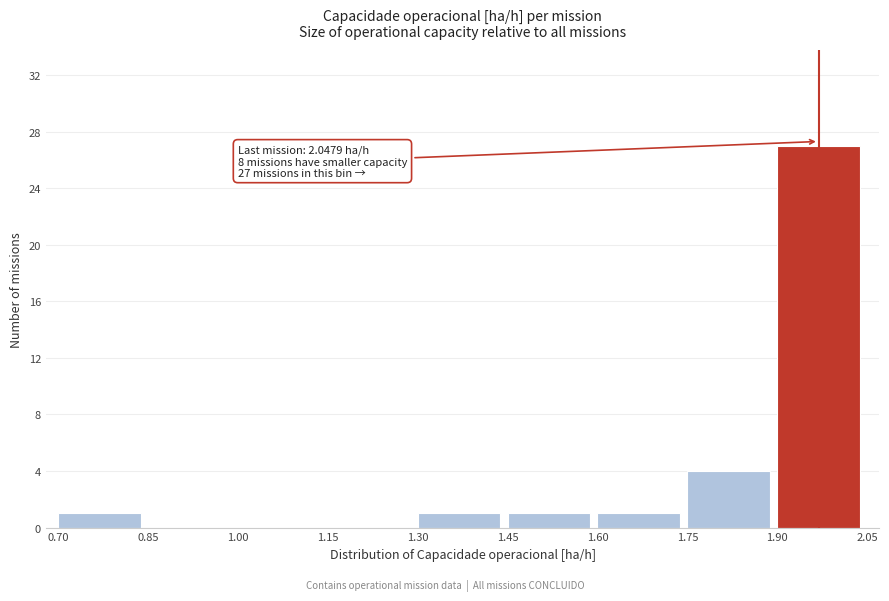

Which range on the x-axis has the tallest bar?

1.90 to 2.05